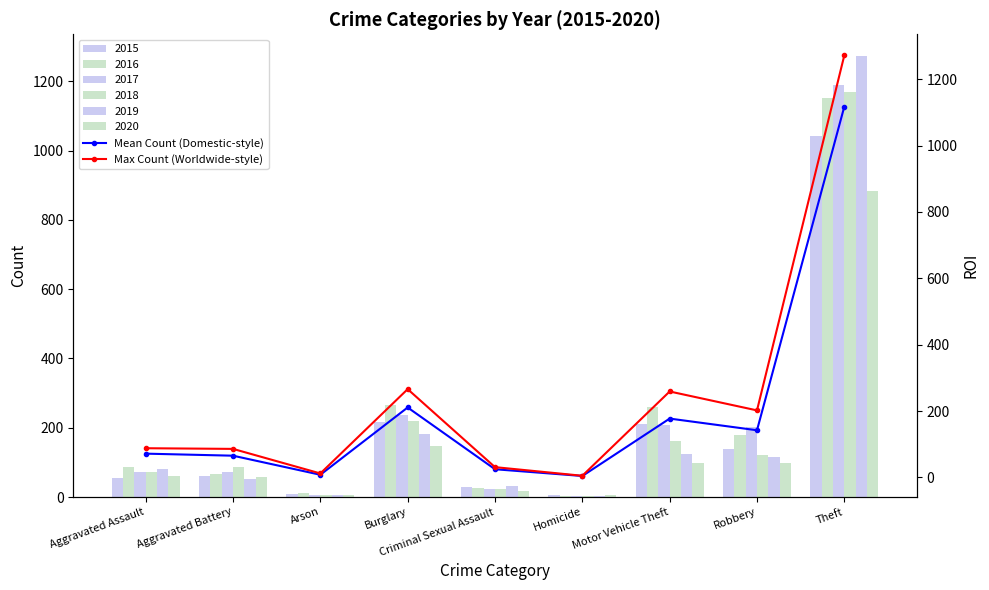

What is the sum of the Mean Count (Domestic-style) values at Criminal Sexual Assault and Motor Vehicle Theft?

202.0